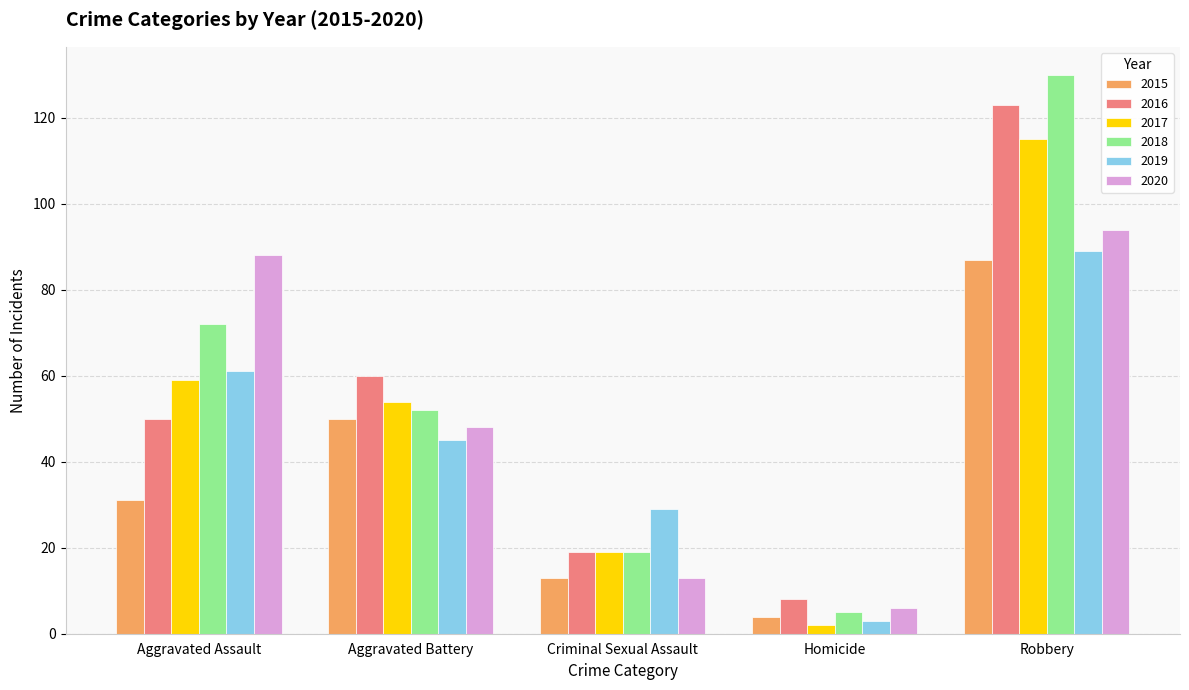

Reading left to right, list all the values displayed in this chart.

2015: Aggravated Assault=31	Aggravated Battery=50	Criminal Sexual Assault=13	Homicide=4	Robbery=87
2016: Aggravated Assault=50	Aggravated Battery=60	Criminal Sexual Assault=19	Homicide=8	Robbery=123
2017: Aggravated Assault=59	Aggravated Battery=54	Criminal Sexual Assault=19	Homicide=2	Robbery=115
2018: Aggravated Assault=72	Aggravated Battery=52	Criminal Sexual Assault=19	Homicide=5	Robbery=130
2019: Aggravated Assault=61	Aggravated Battery=45	Criminal Sexual Assault=29	Homicide=3	Robbery=89
2020: Aggravated Assault=88	Aggravated Battery=48	Criminal Sexual Assault=13	Homicide=6	Robbery=94